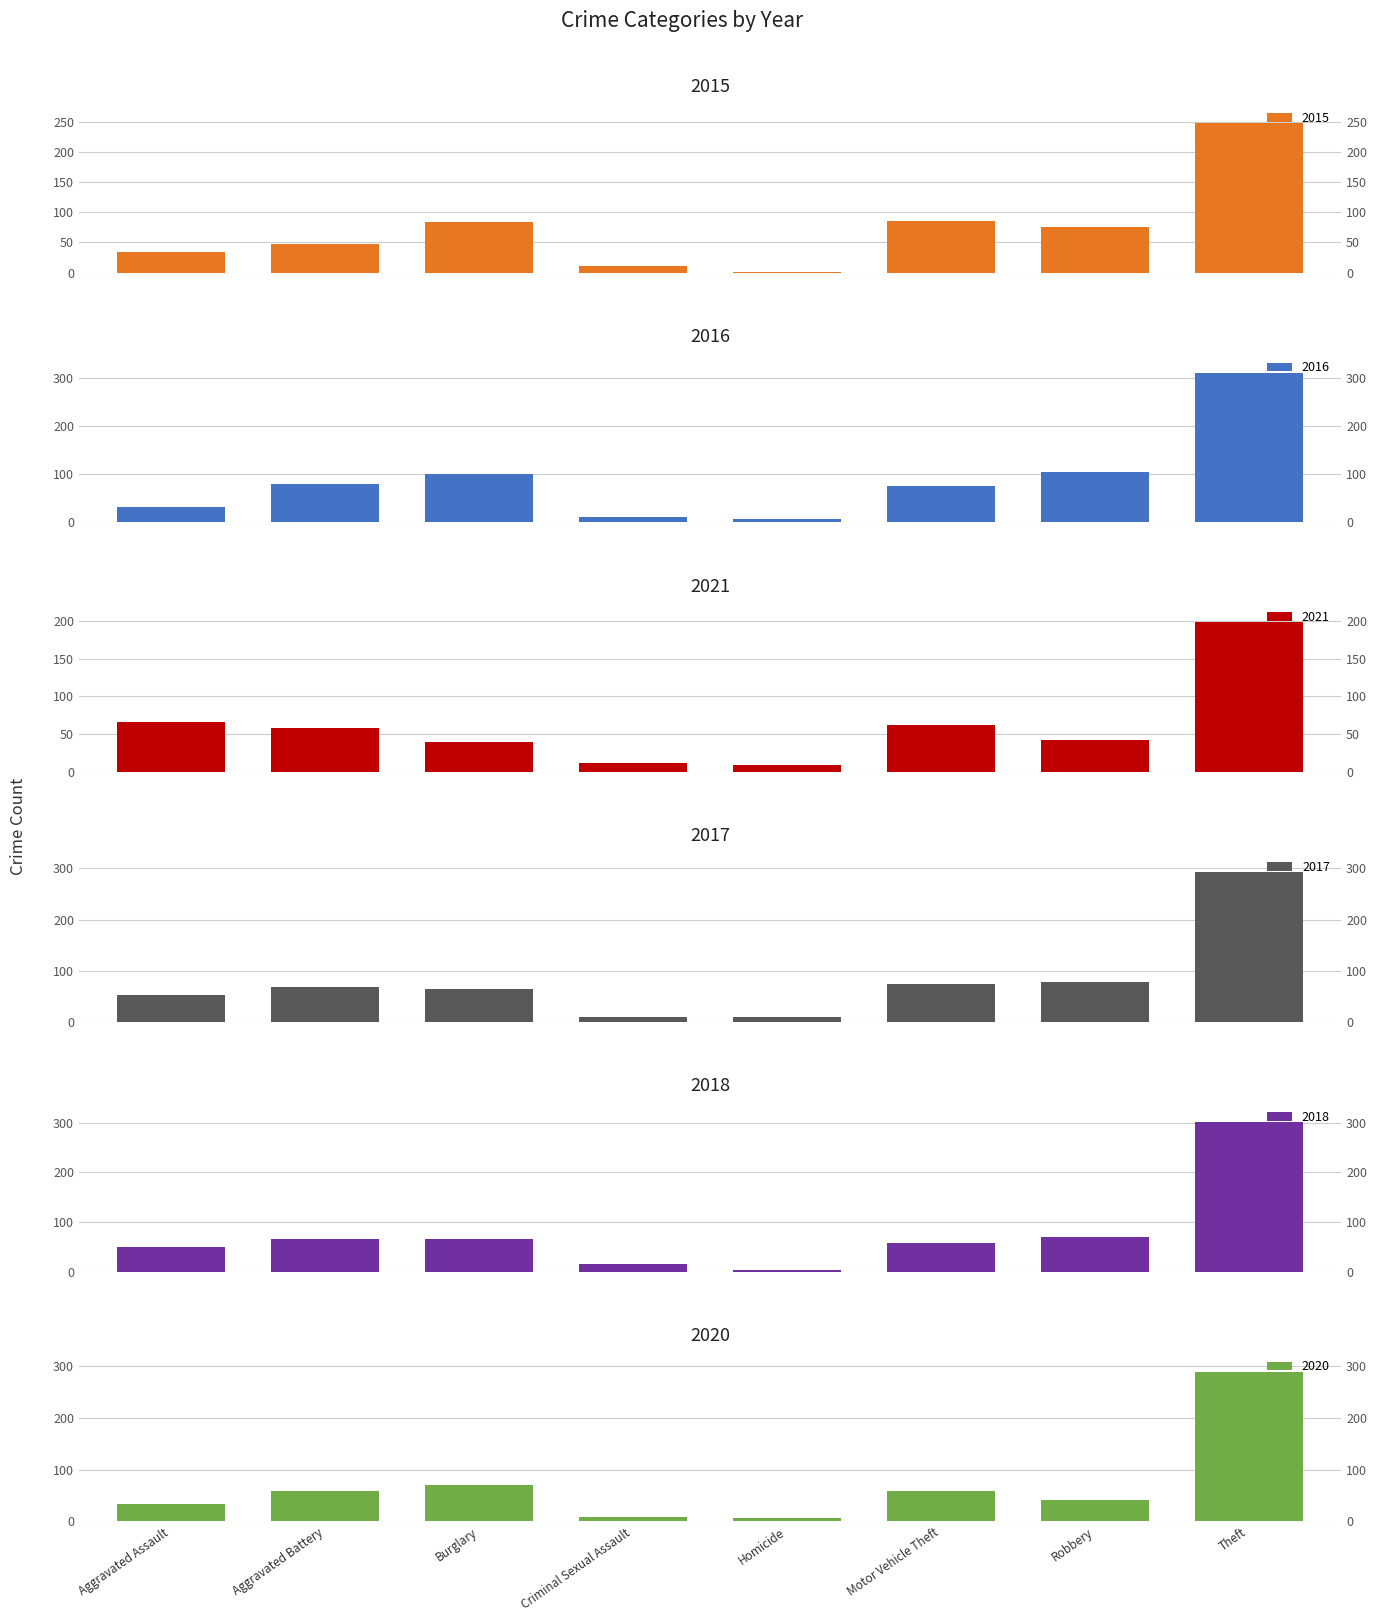

What are all the series names shown in the legend?

2015, 2016, 2021, 2017, 2018, 2020